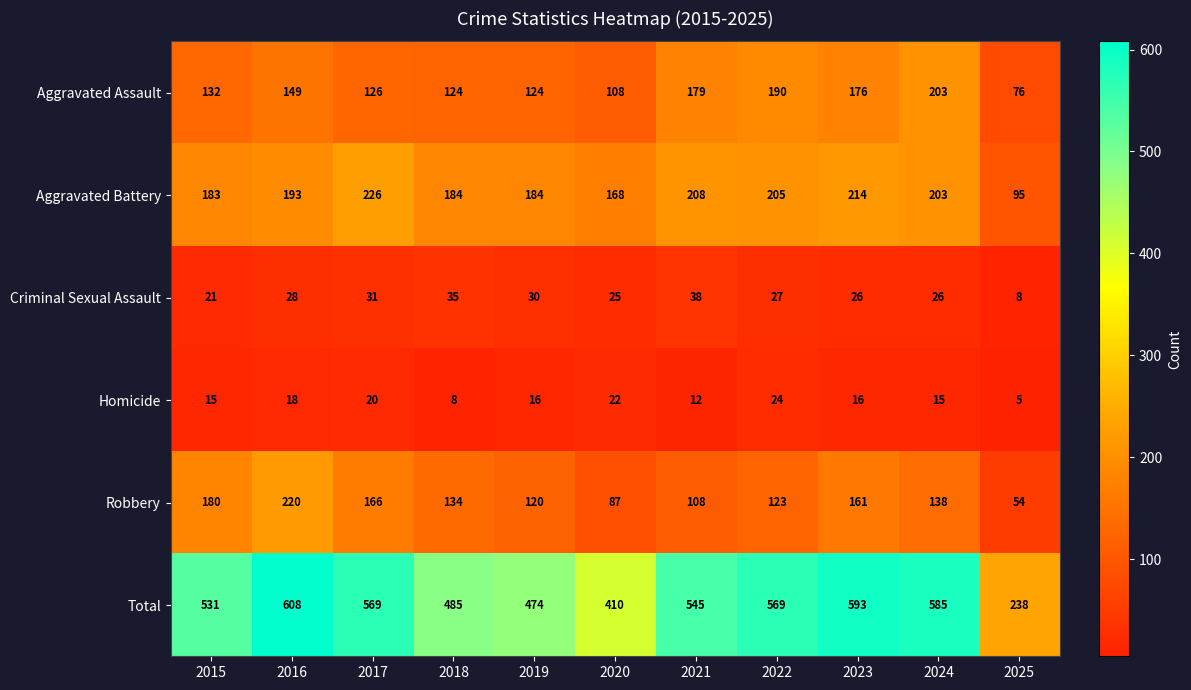

How many values in the Robbery series are below 134?

5